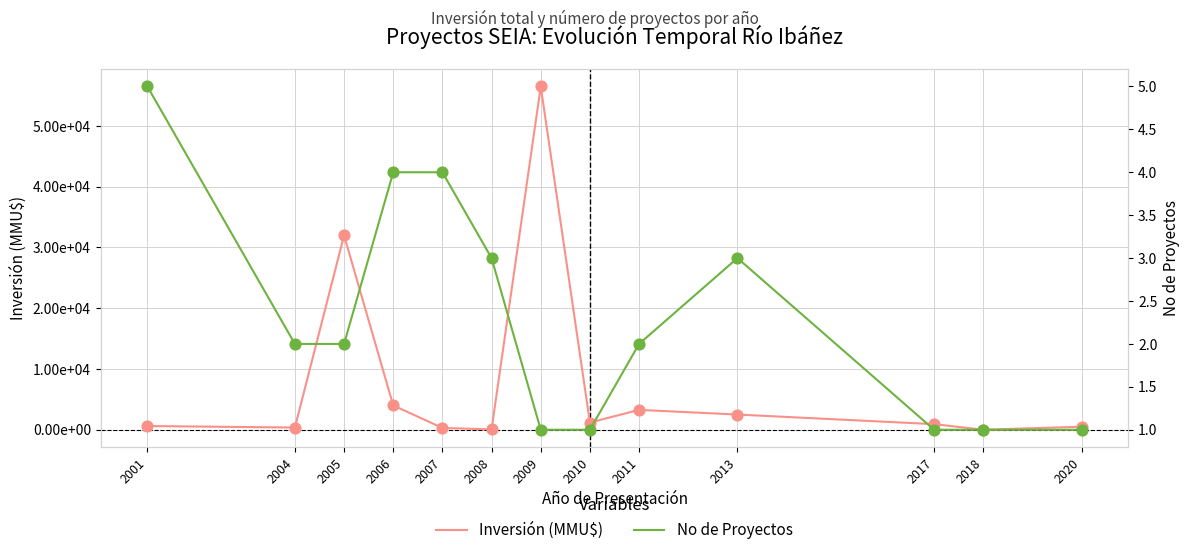

Which series reaches the maximum Y coordinate?

Inversión(MMU$)